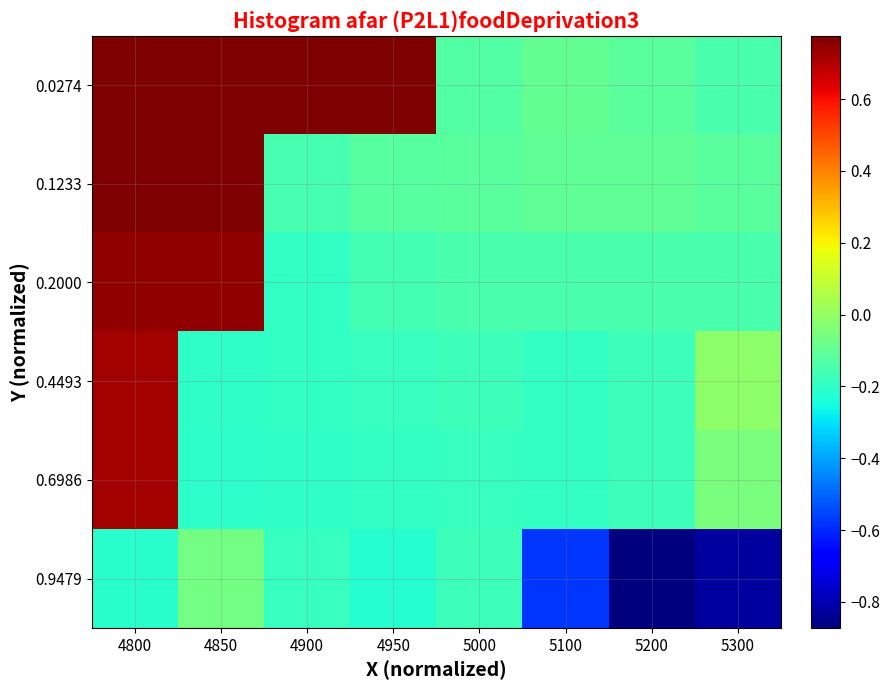

What is the smallest value displayed?

-0.9